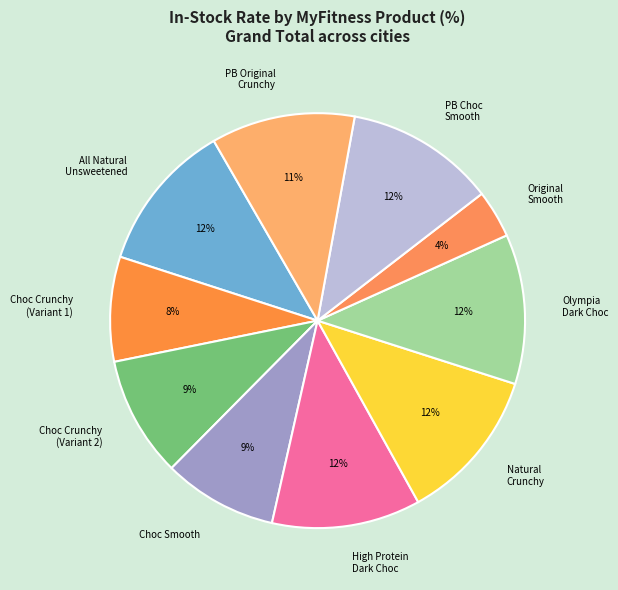

Count the number of slices in the pie.

10